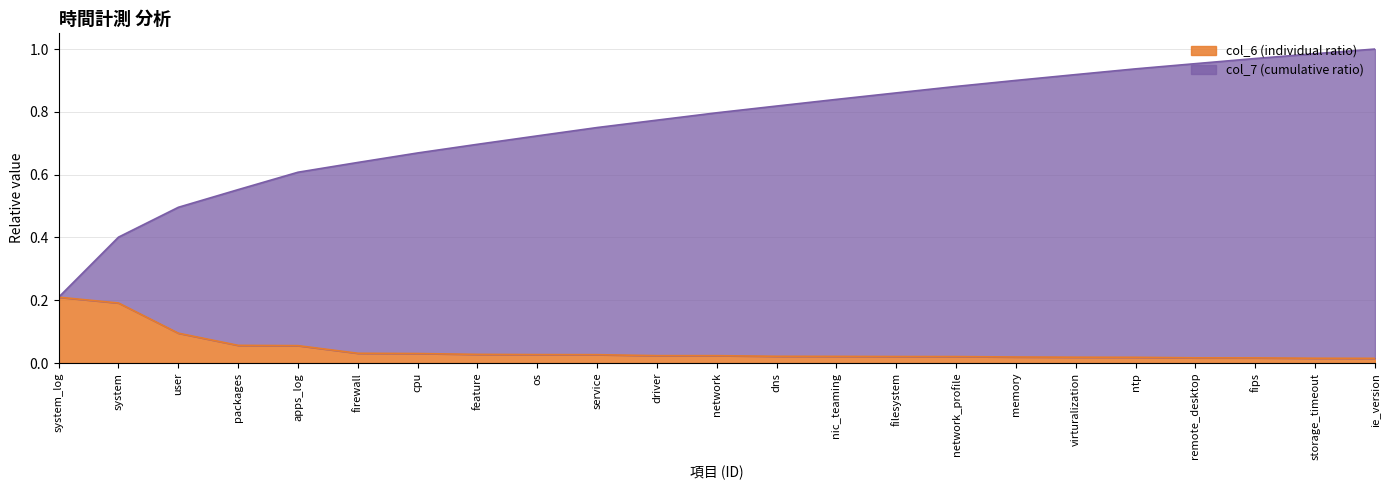

True or false: col_6 and col_7 intersect in this chart.

False